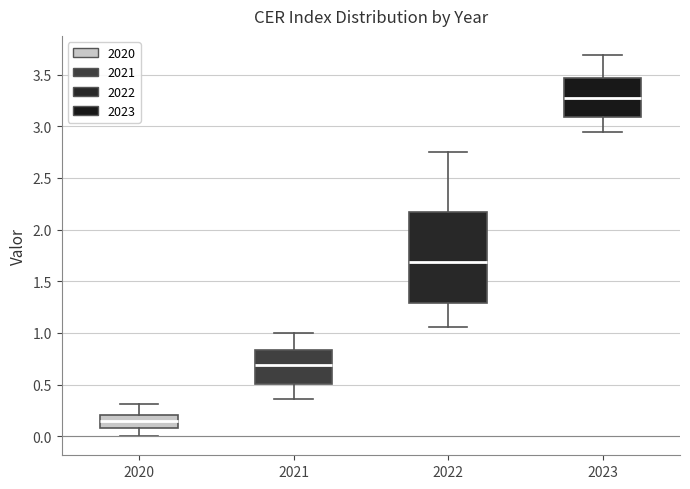

Reading left to right, read every box against the y-axis: the position of its median line, the range the box covers, and the ends of its whiskers. The values are not printed on the chart, so give them approximately, as read against the axis.

2020: median 0.15, box 0.10 to 0.20, whiskers 0.00 to 0.30
2021: median 0.70, box 0.50 to 0.85, whiskers 0.35 to 1.00
2022: median 1.70, box 1.30 to 2.15, whiskers 1.05 to 2.75
2023: median 3.25, box 3.10 to 3.45, whiskers 2.95 to 3.70